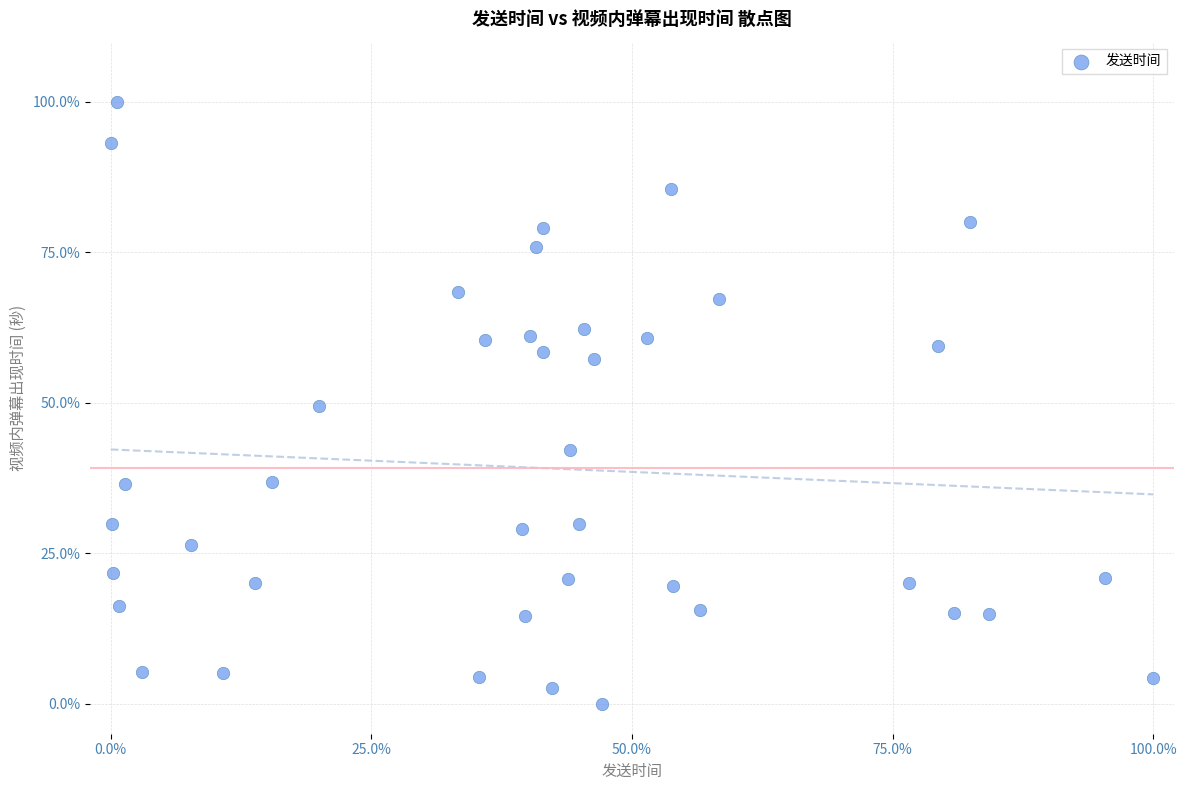

What is the range of X values (max minus min)?

100.0